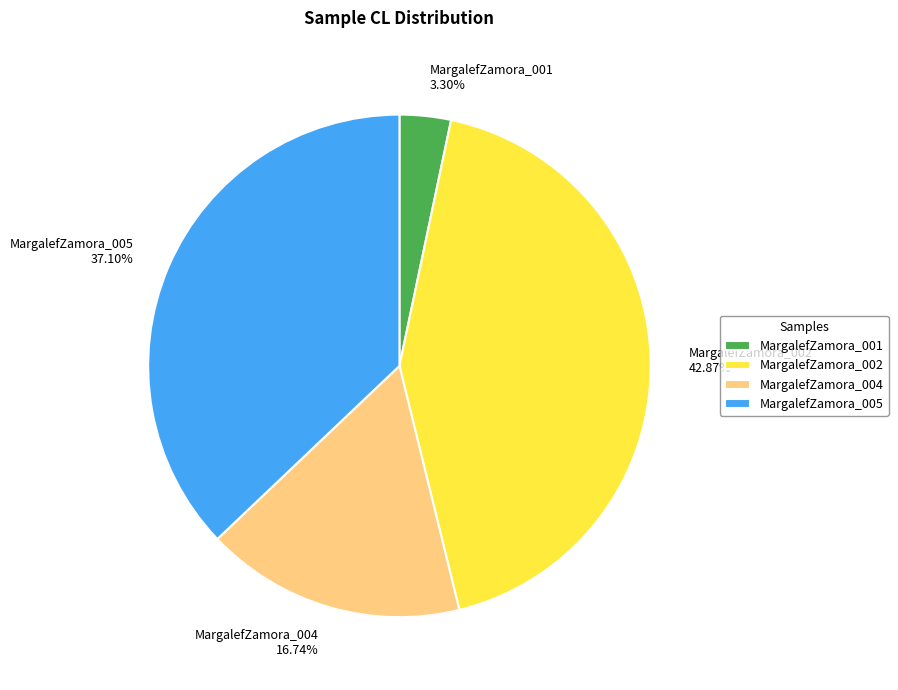

How many slices are in this pie chart?

4